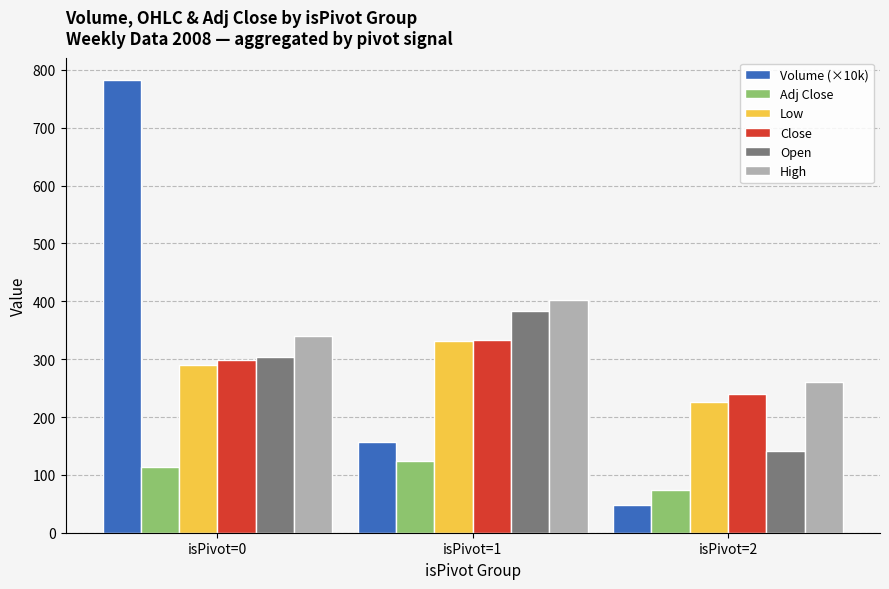

What is the sum of the Open values at isPivot=0 and isPivot=1?

686.5